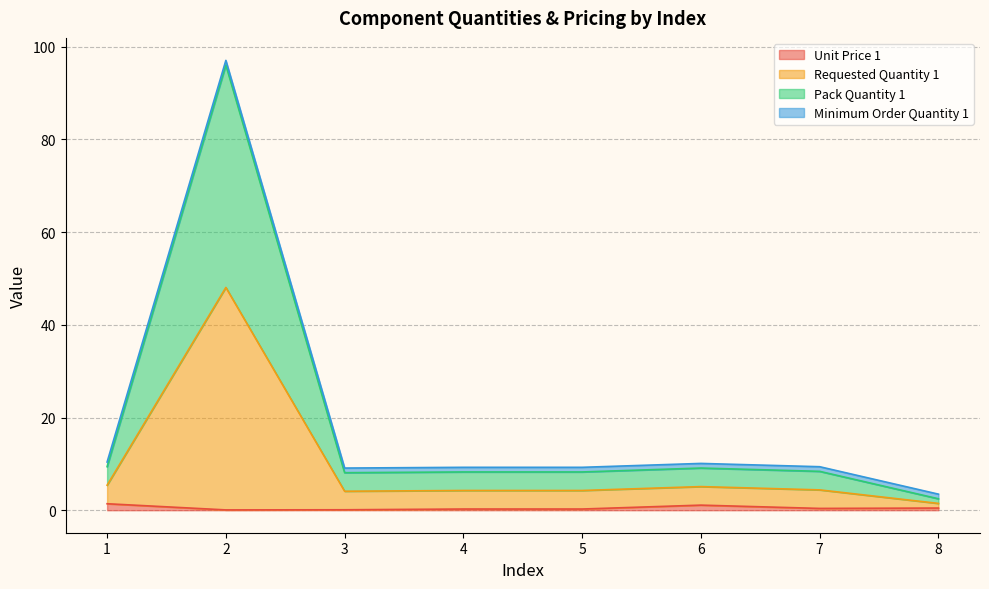

True or false: Requested Quantity 1 and Unit Price 1 intersect in this chart.

False